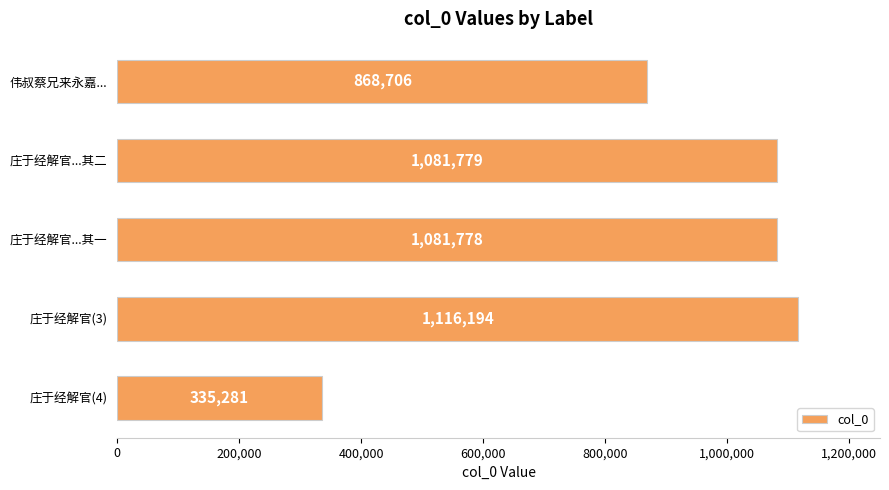

Which label corresponds to the largest value in the chart?

庄于经解官(3)